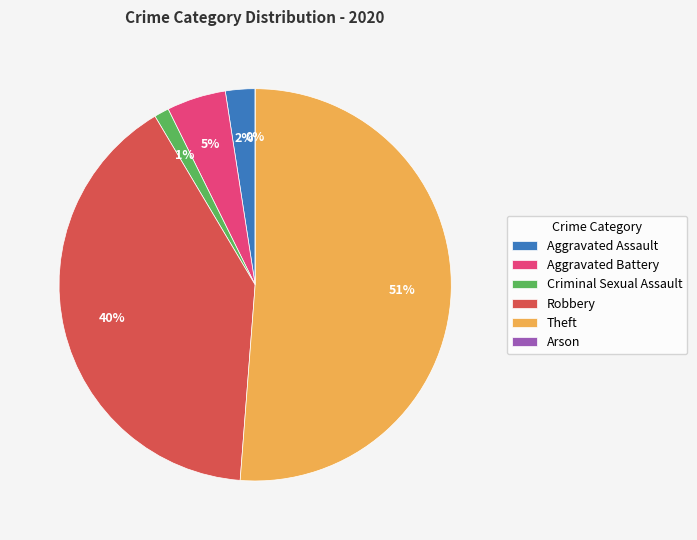

What portion of the pie excludes Theft?

48.8%